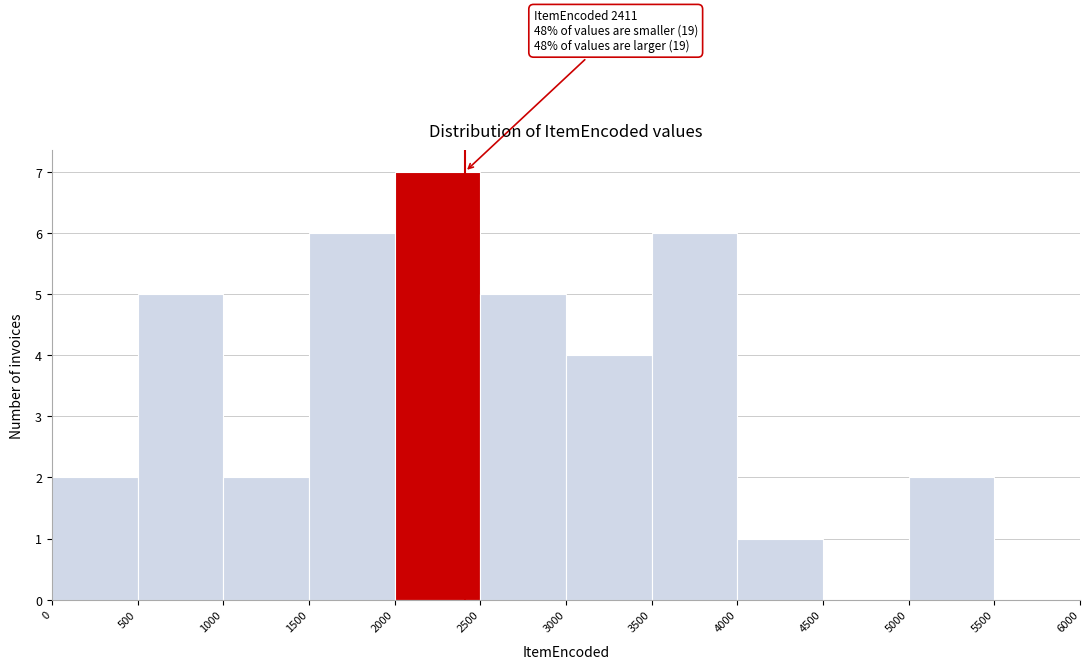

Over which range of the x-axis is the bar tallest?

2000 to 2500